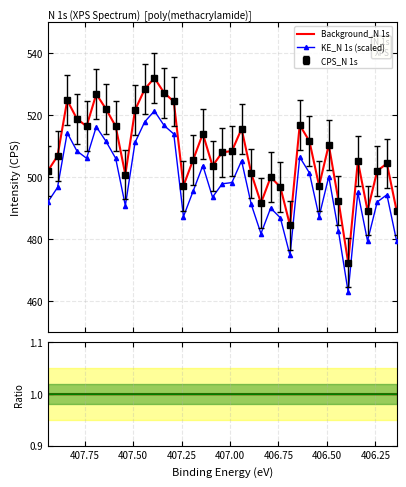

True or false: Background_N 1s and CPS_N 1s cross at least once.

False